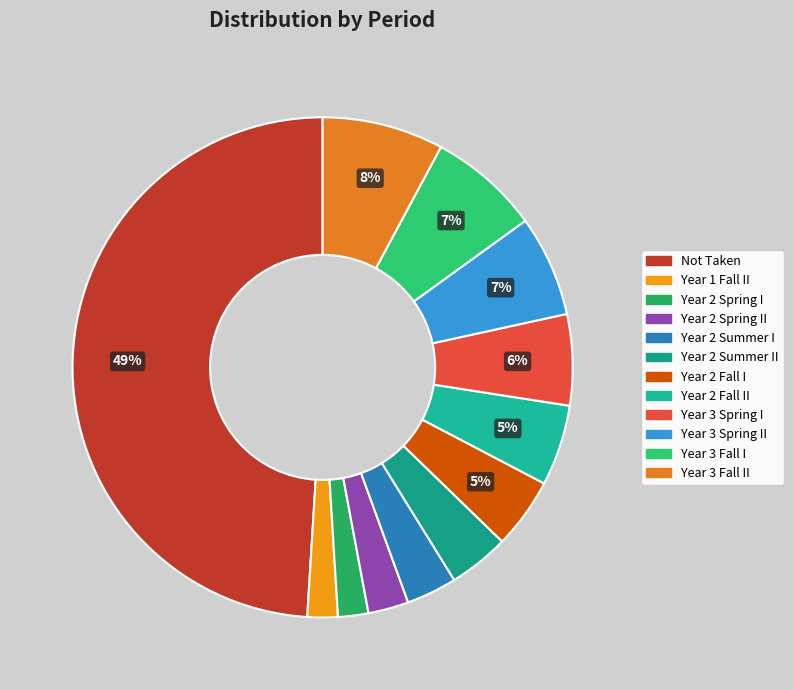

Is the sum of Year 3 Spring II and Year 2 Spring II greater than half?

No